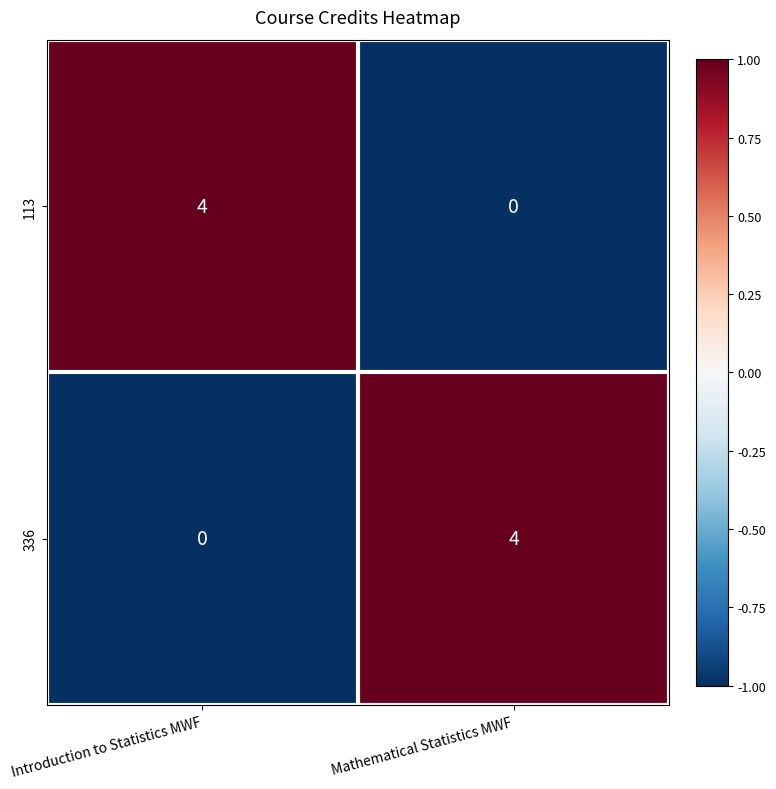

At which label is 336 closest to 2?

Introduction to Statistics MWF